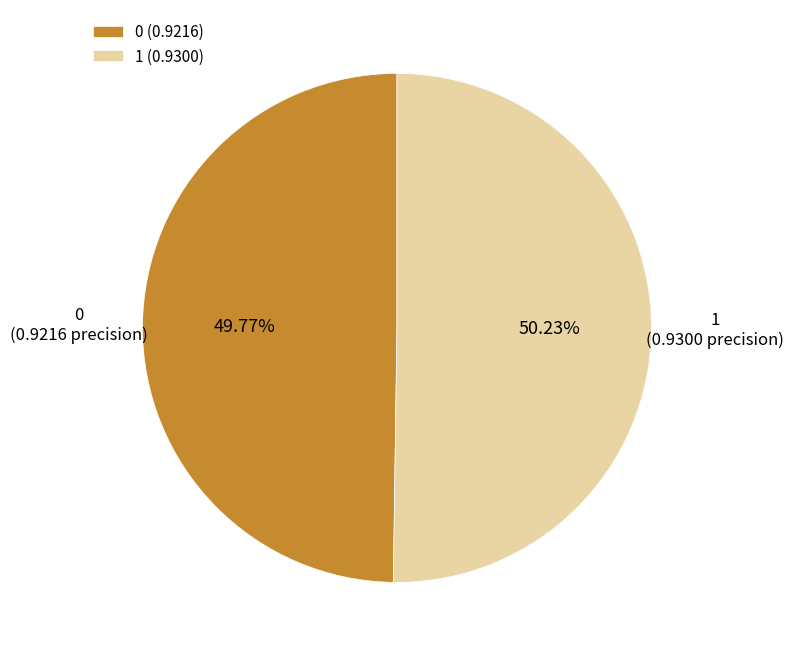

To the nearest percent, what is the combined percentage of 0 and 1?

100%